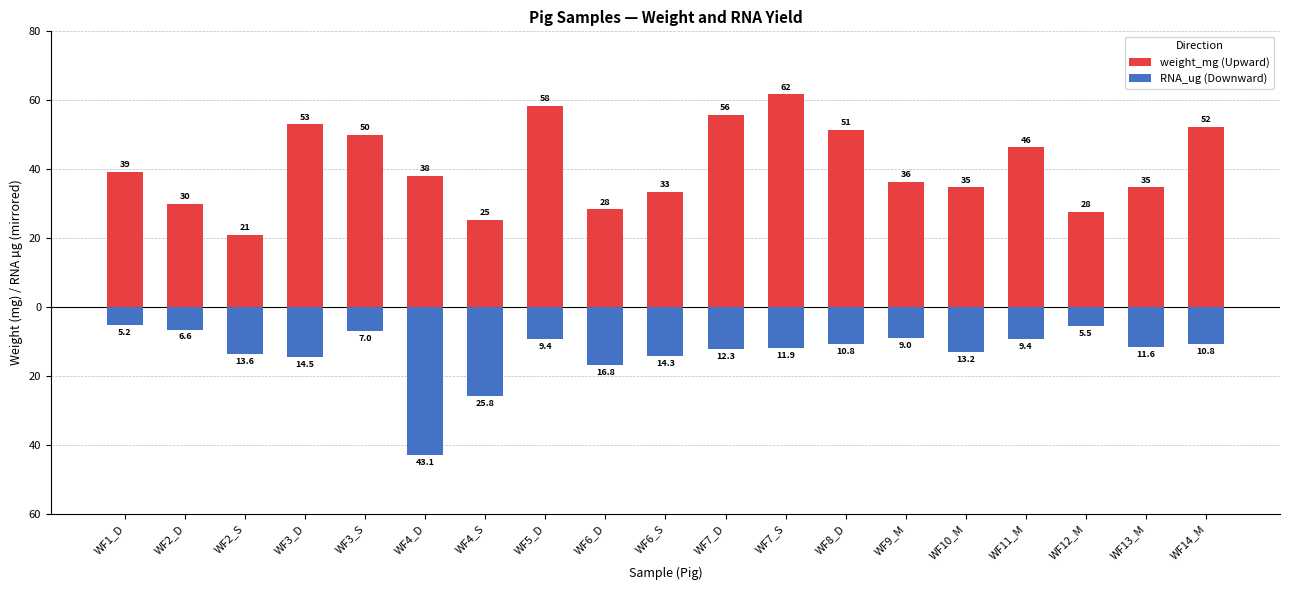

Rank the series by their average value, from lowest to highest.

RNA_ug, weight_mg